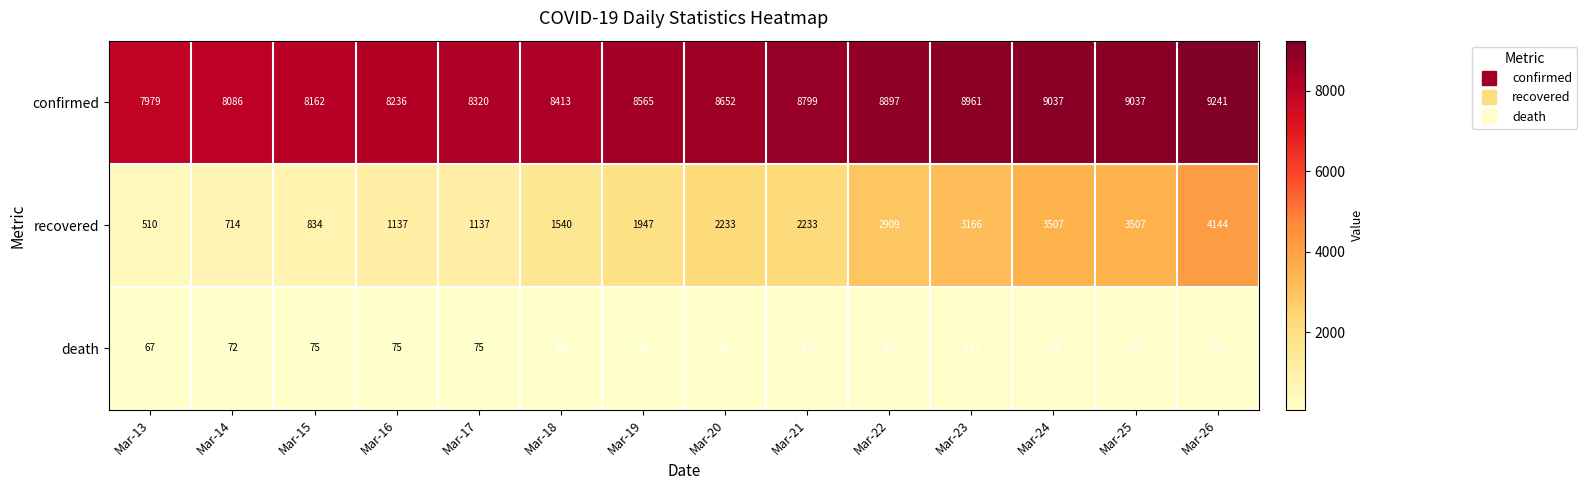

What is the sum of all confirmed values?

120385